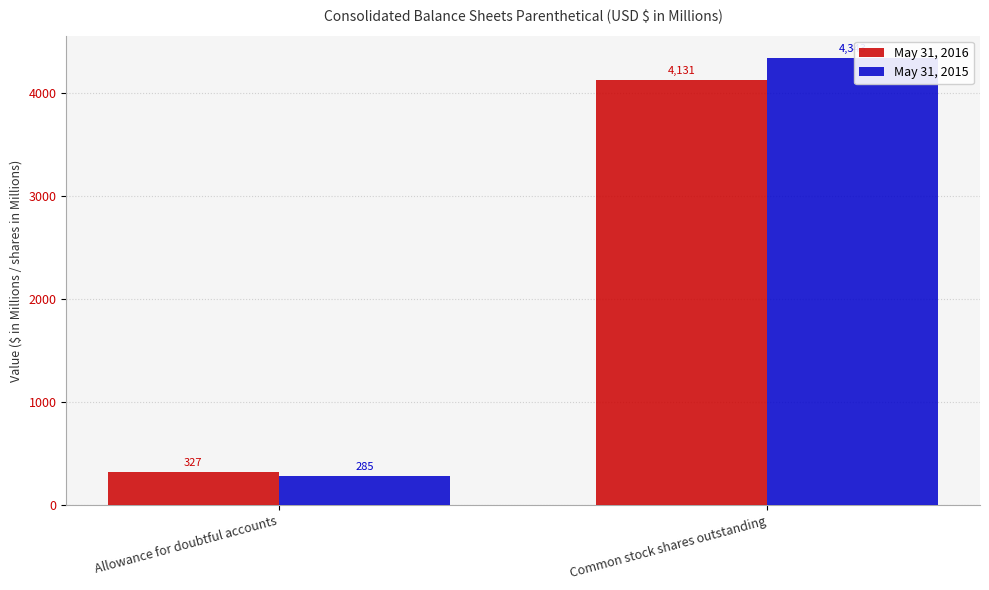

At which category does the chart reach its peak across all series?

Common stock shares outstanding